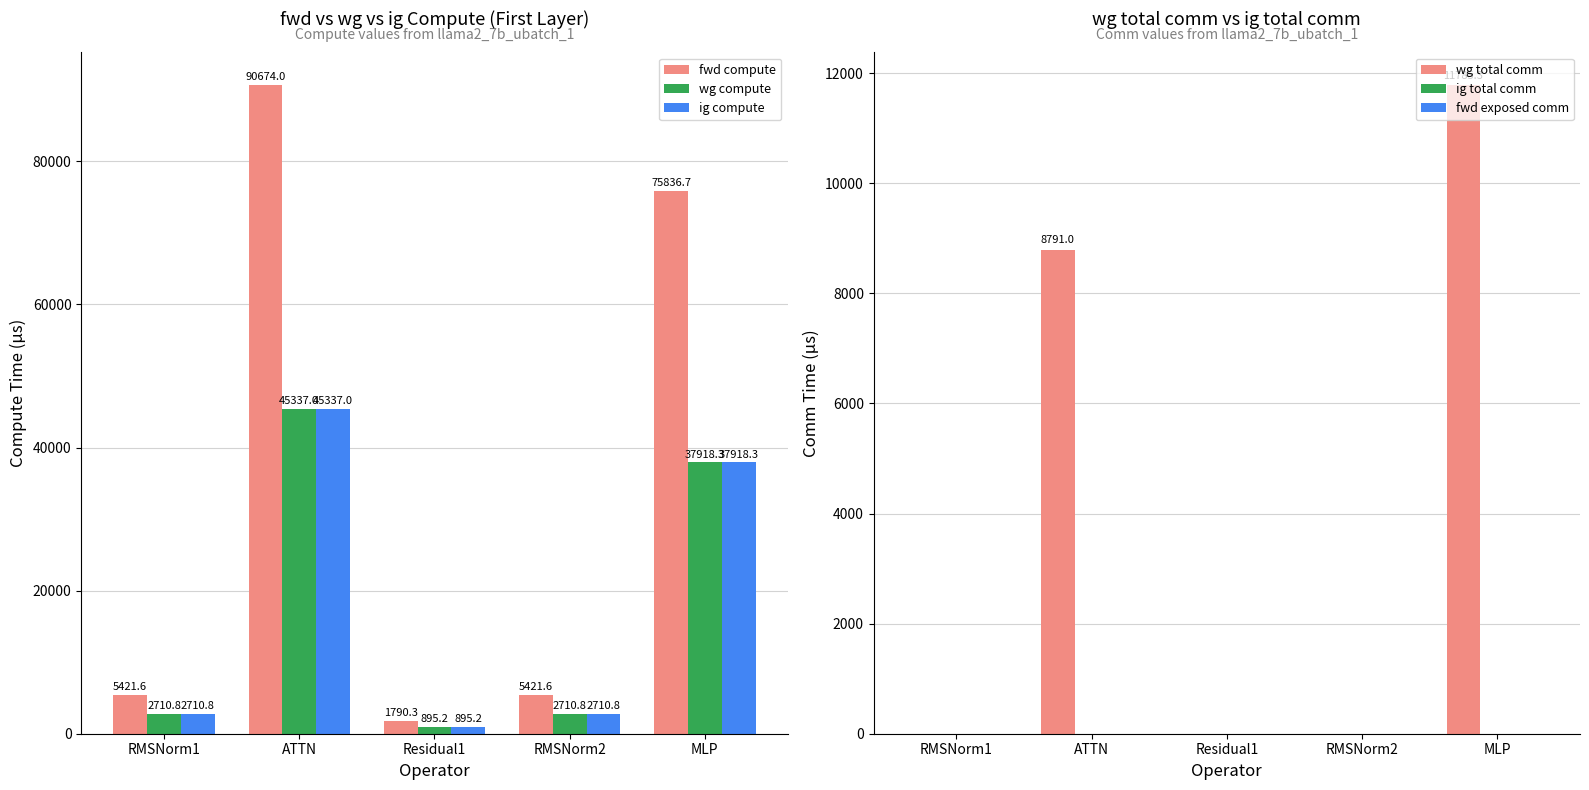

Reading left to right, list all the values displayed in this chart.

fwd compute: RMSNorm1=5421.6	ATTN=90674.0	Residual1=1790.3	RMSNorm2=5421.6	MLP=75836.7
wg compute: RMSNorm1=2710.8	ATTN=45337.0	Residual1=895.2	RMSNorm2=2710.8	MLP=37918.3
ig compute: RMSNorm1=2710.8	ATTN=45337.0	Residual1=895.2	RMSNorm2=2710.8	MLP=37918.3
wg total comm: RMSNorm1=0.0	ATTN=8791.0	Residual1=0.0	RMSNorm2=0.0	MLP=11785.3
ig total comm: RMSNorm1=0.0	ATTN=0.0	Residual1=0.0	RMSNorm2=0.0	MLP=0.0
fwd exposed comm: RMSNorm1=0.0	ATTN=0.0	Residual1=0.0	RMSNorm2=0.0	MLP=0.0